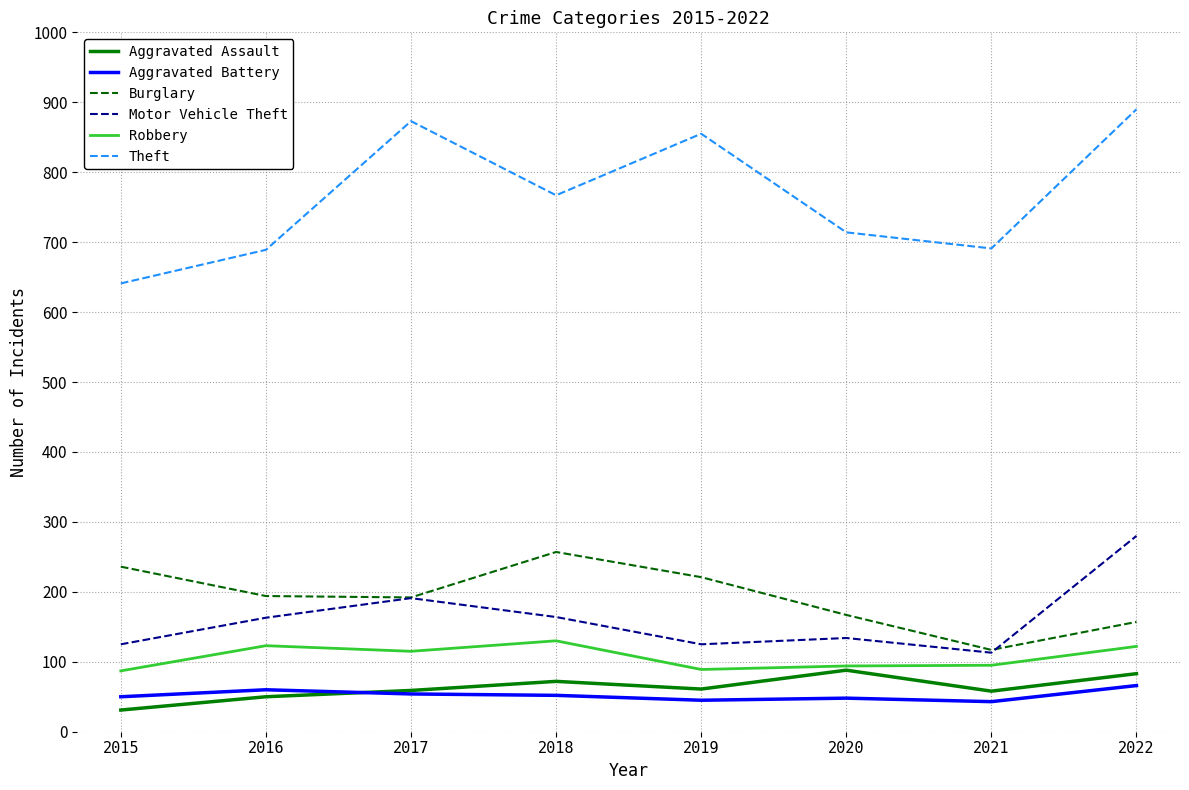

What value does the Aggravated Battery series have at 2021?

43